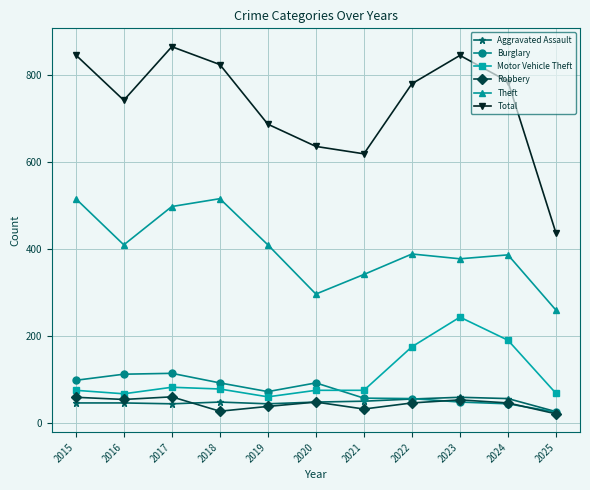

The Total series shows 385 at 2022. True or false?

False